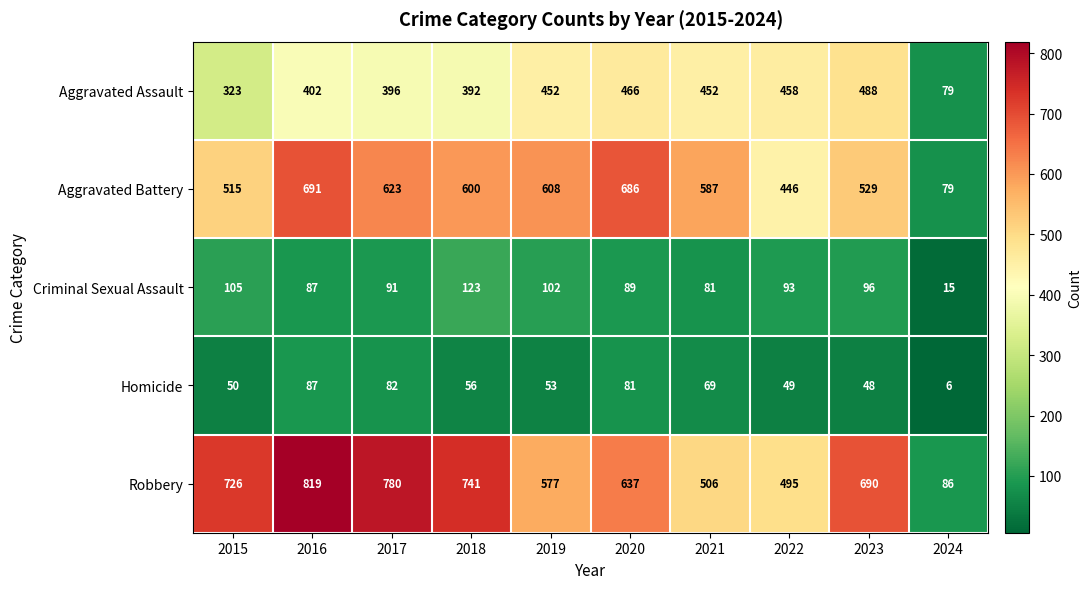

What is the minimum value for Homicide?

6